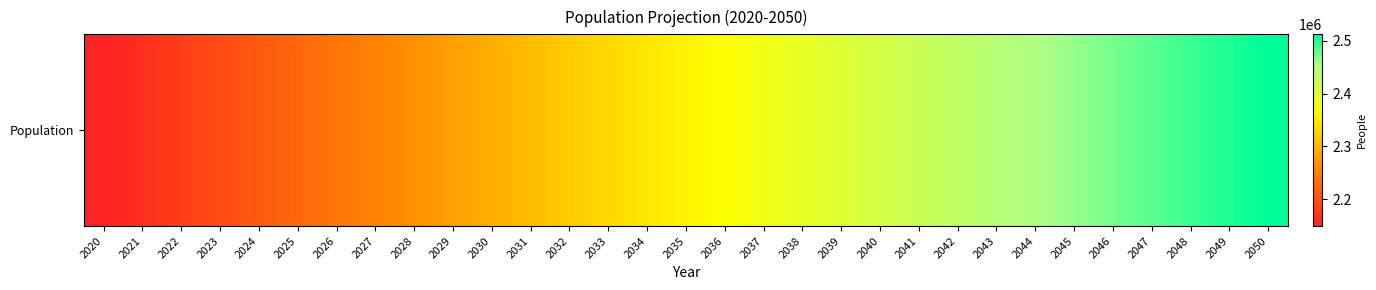

What is the ratio of the value at 2022 to the value at 2029?

1.0